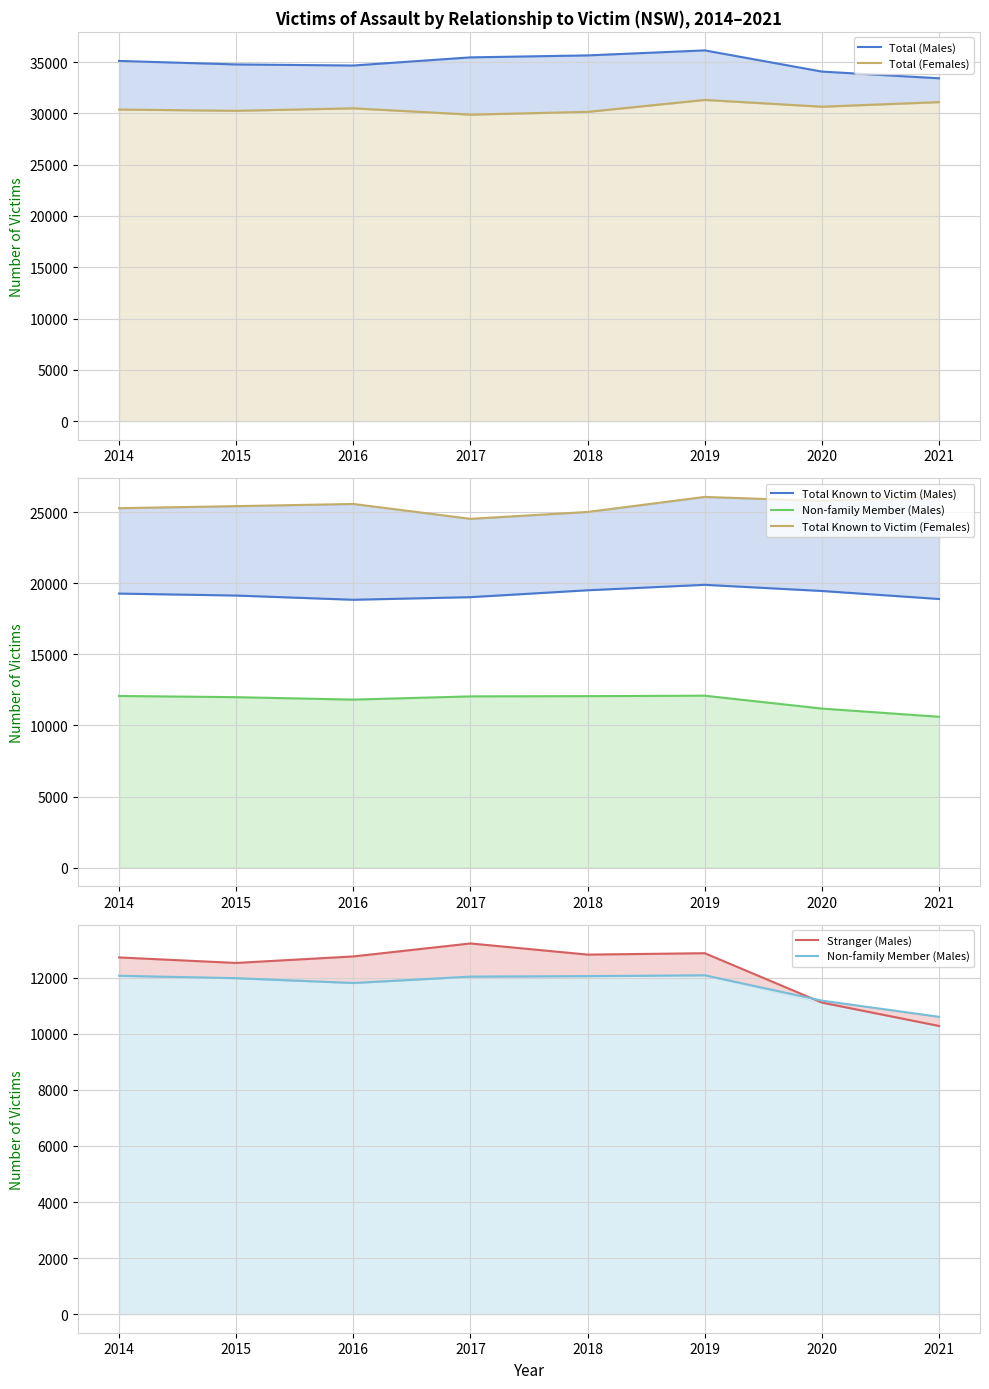

At which category is the sum across all series the highest?

2019